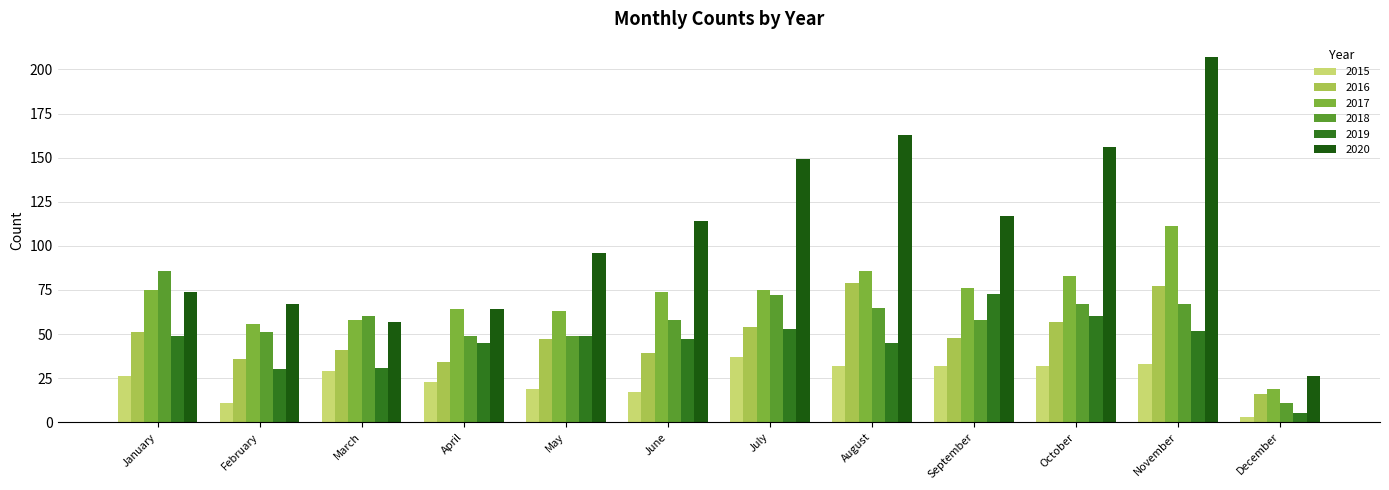

Which has a higher value, January or February?

January